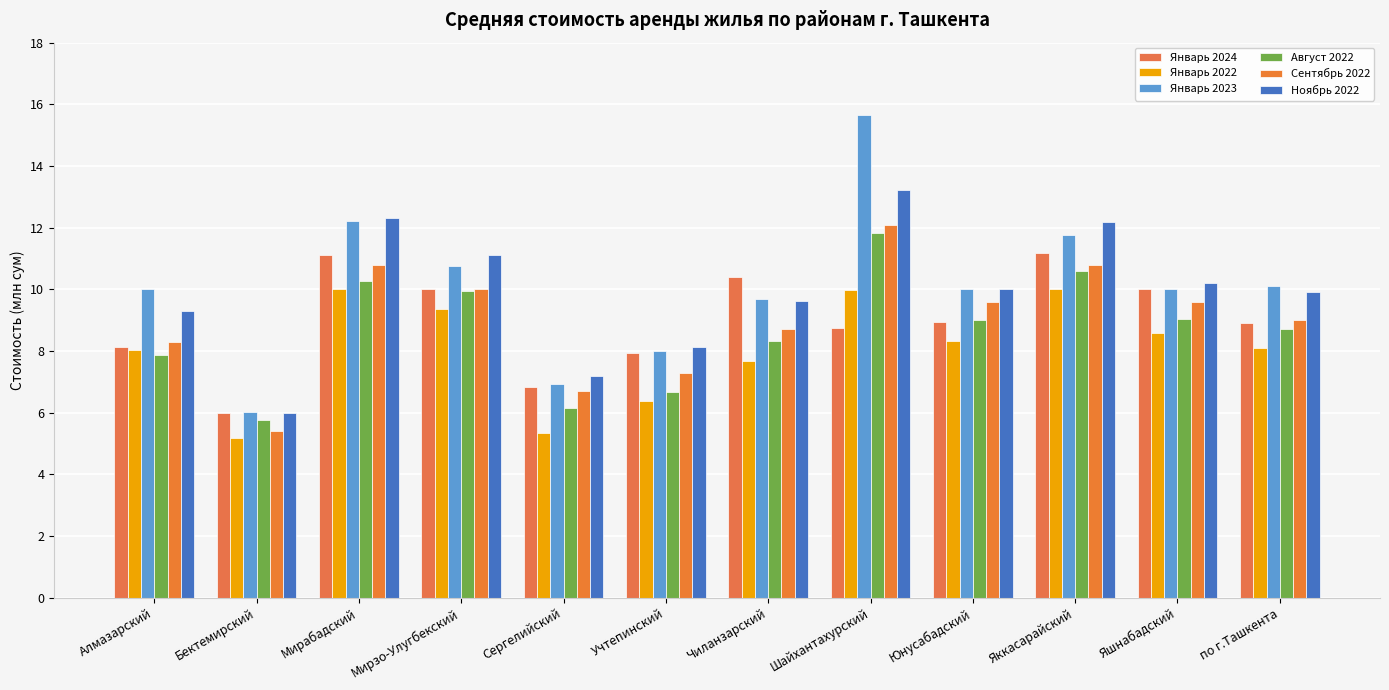

What are all the series names shown in the legend?

Январь 2024, Январь 2022, Январь 2023, Август 2022, Сентябрь 2022, Ноябрь 2022